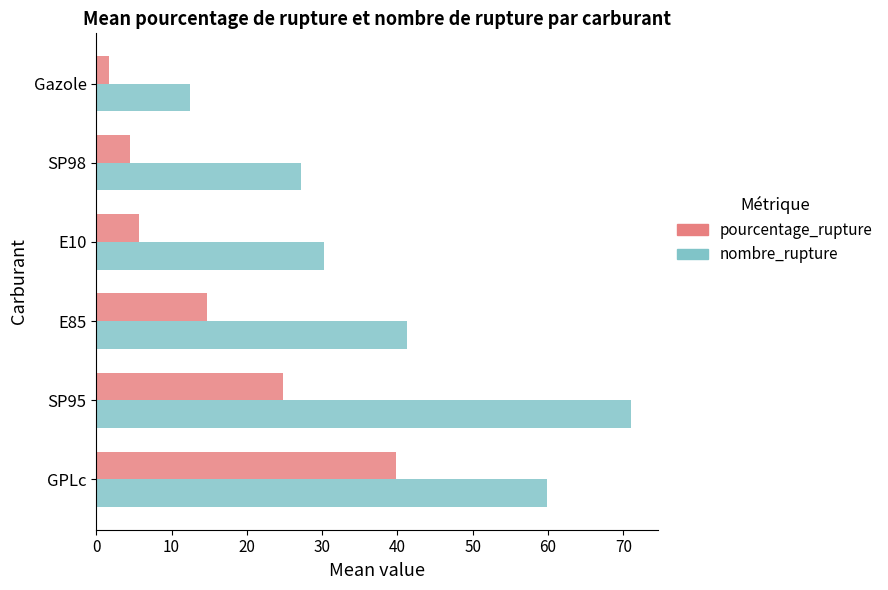

What is the difference between the maximum and minimum values in the nombre_rupture series?

58.6